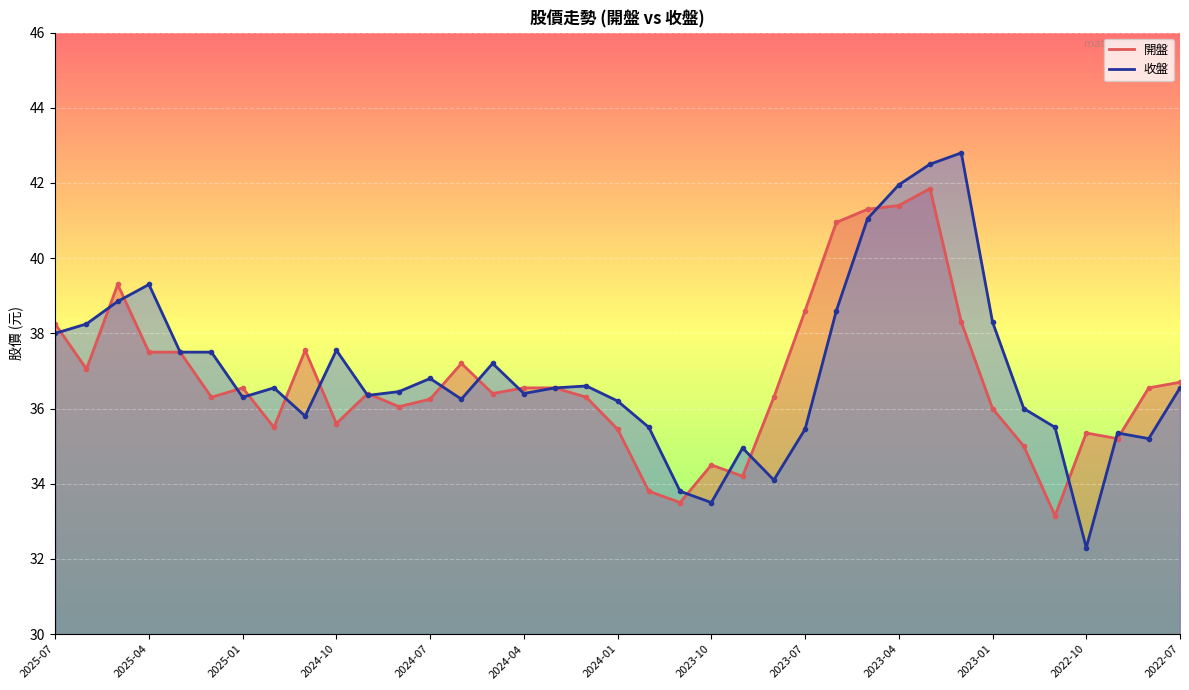

What value does the 開盤 series have at 2022-07?

36.7